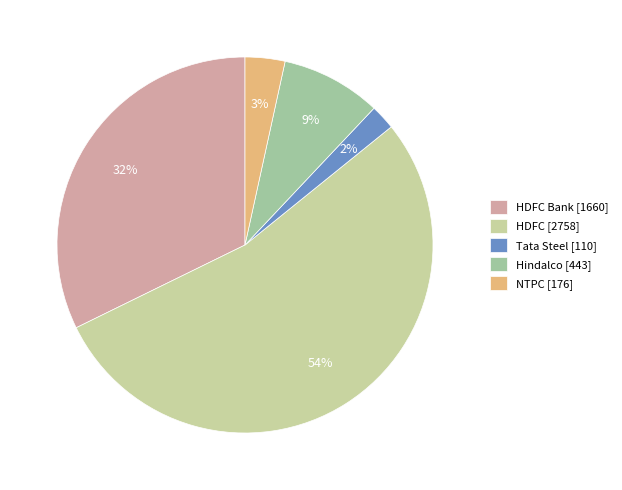

Rank the categories by value from lowest to highest.

Tata Steel [110], NTPC [176], Hindalco [443], HDFC Bank [1660], HDFC [2758]